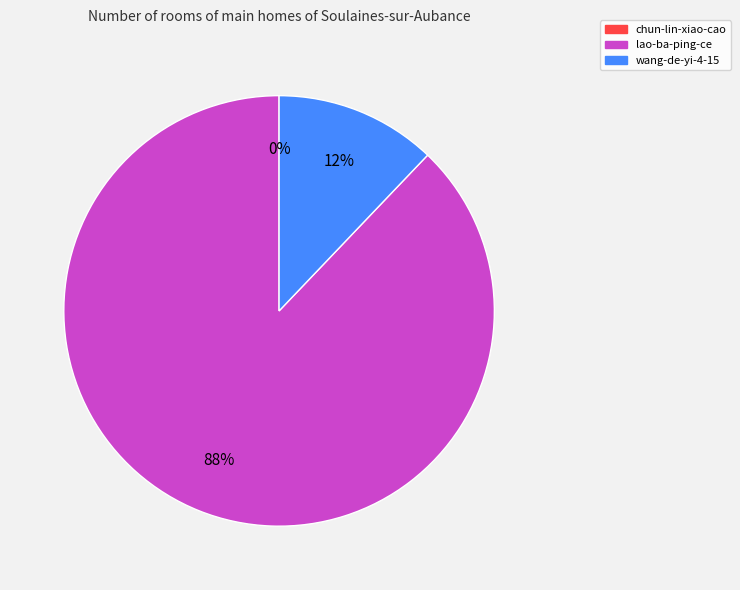

What is the largest slice in the pie chart?

lao-ba-ping-ce